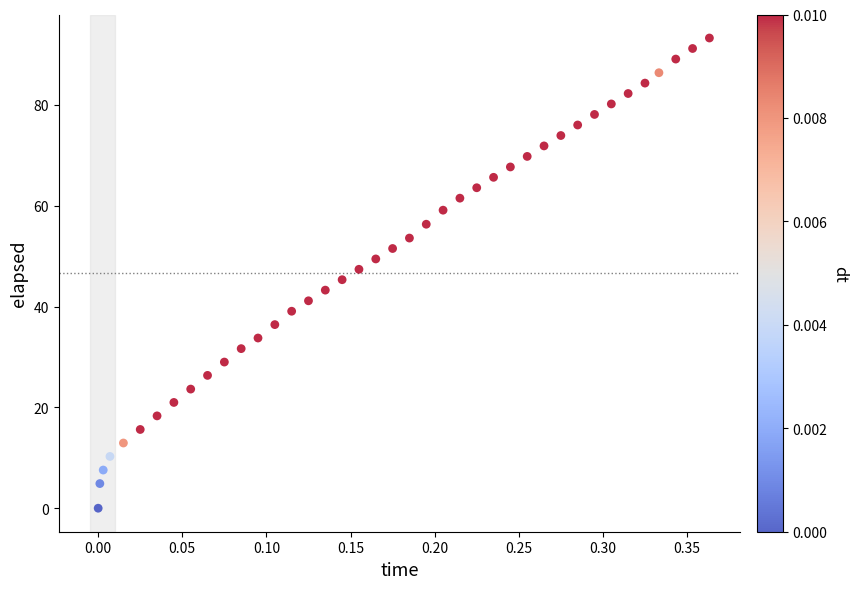

What is the range of Y values (max minus min)?

93.2